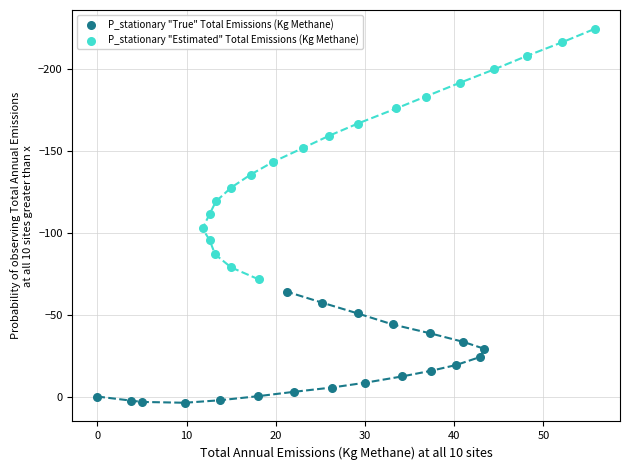

Which series has the widest spread of Y values?

P_stationary "Estimated" Total Emissions (Kg Methane)